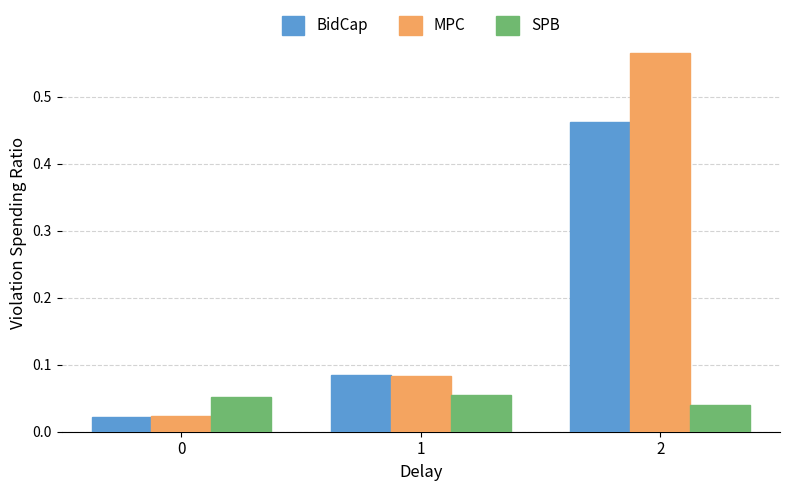

Is the value of SPB at 2 greater than the value of MPC at 0?

Yes